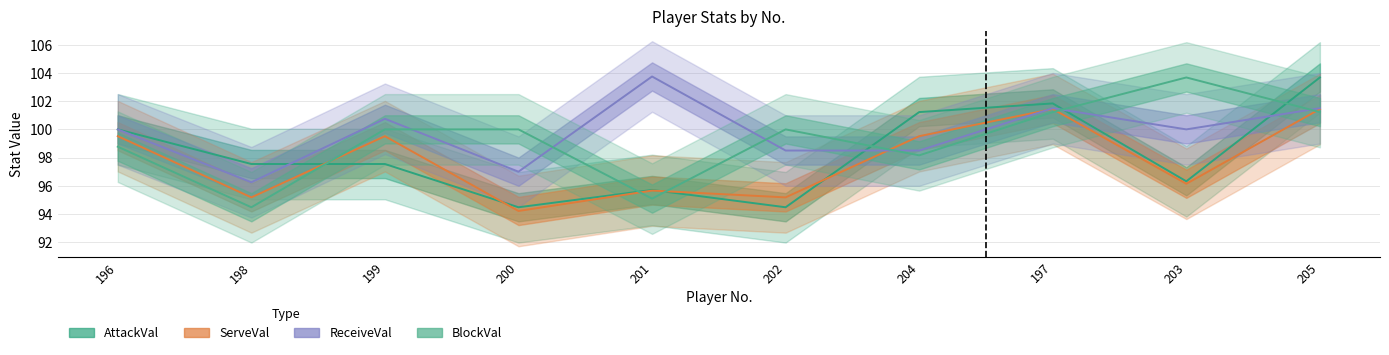

The ReceiveVal series shows 98.5 at 204. True or false?

True